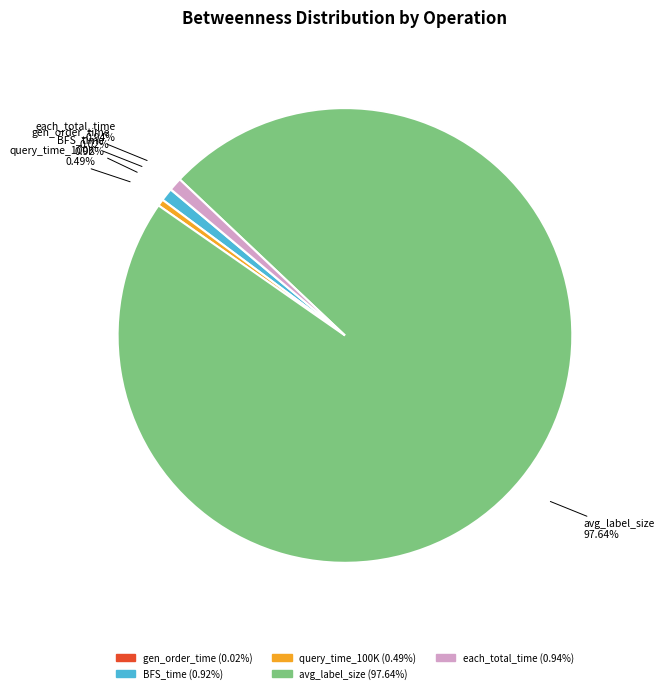

Which has a higher value, BFS_time or avg_label_size?

avg_label_size